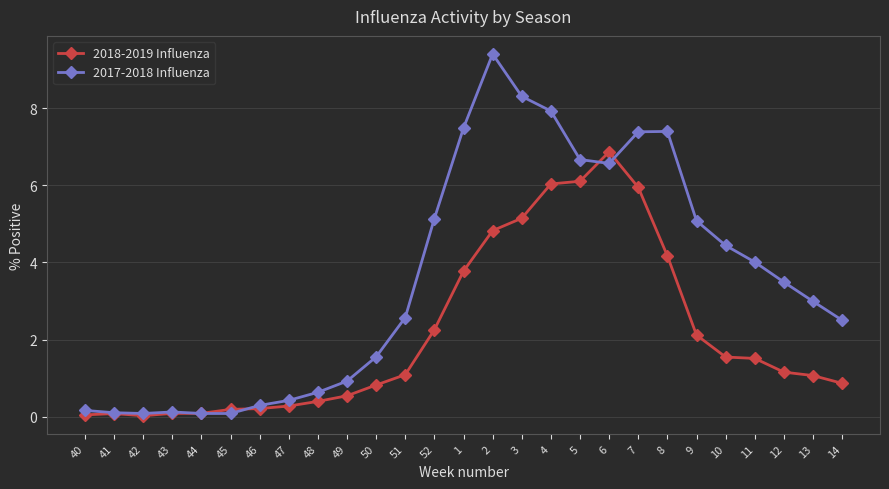

True or false: 2018-2019 Influenza has more than 0 points higher than both neighbors.

True